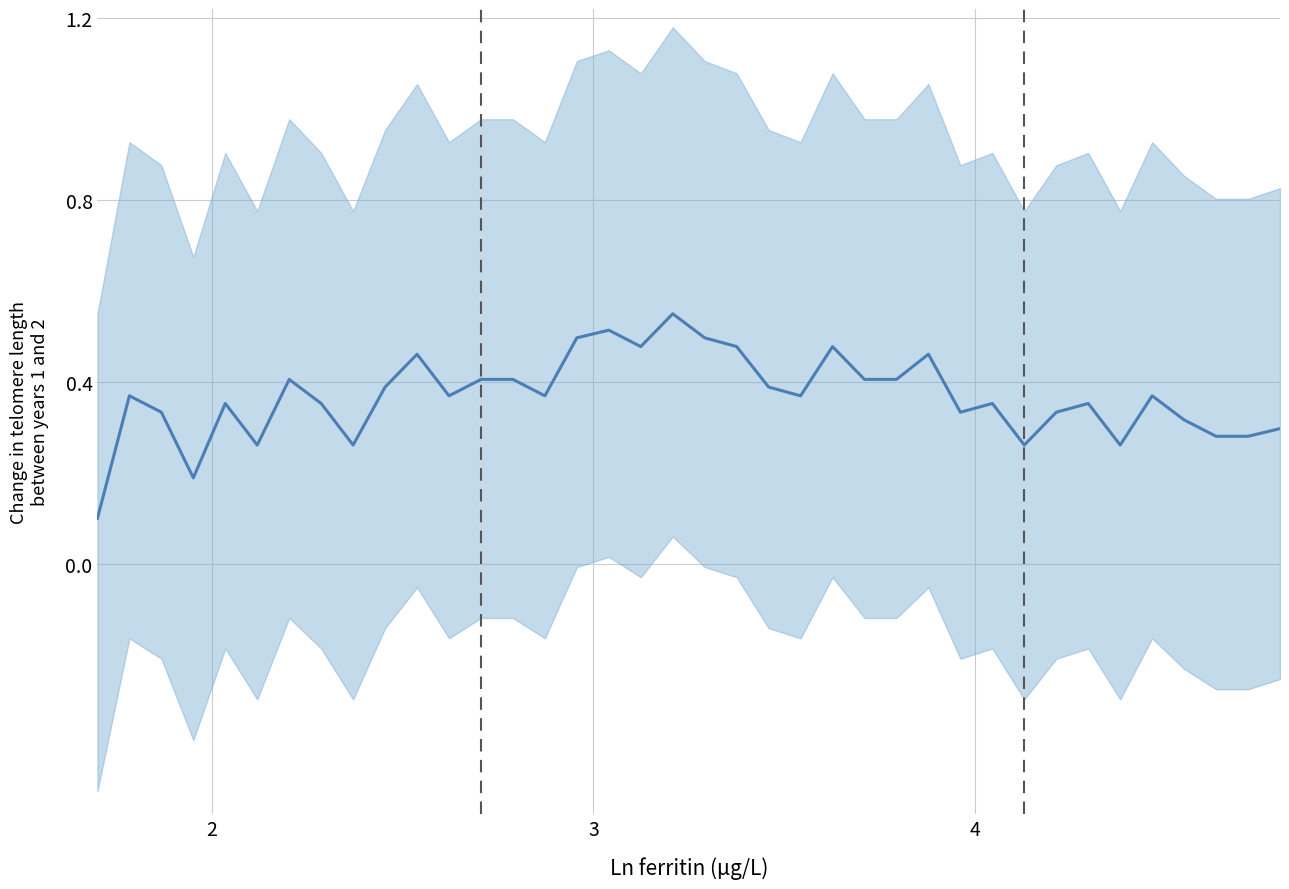

The chart shows a value of 0.1 at 19. True or false?

False